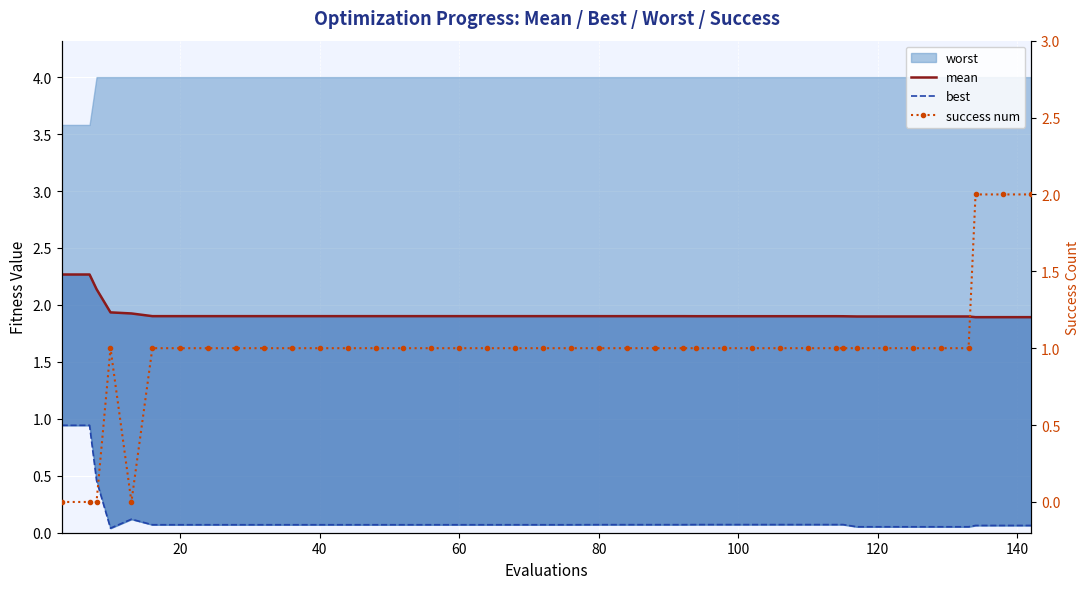

How many success num values are between 1 and 2?

36